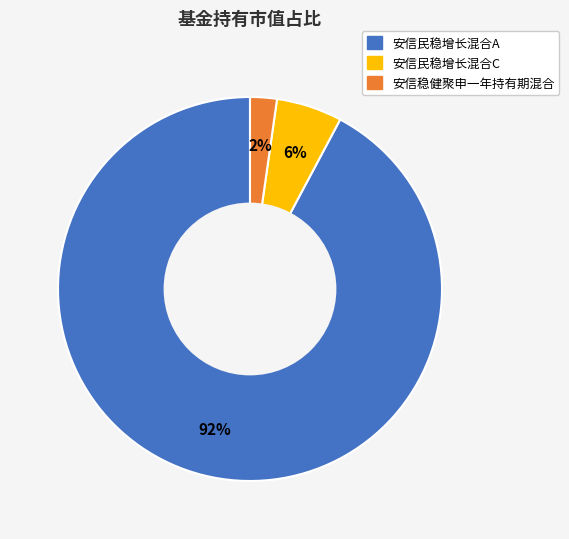

Does 安信民稳增长混合A account for over 50% of the chart?

Yes